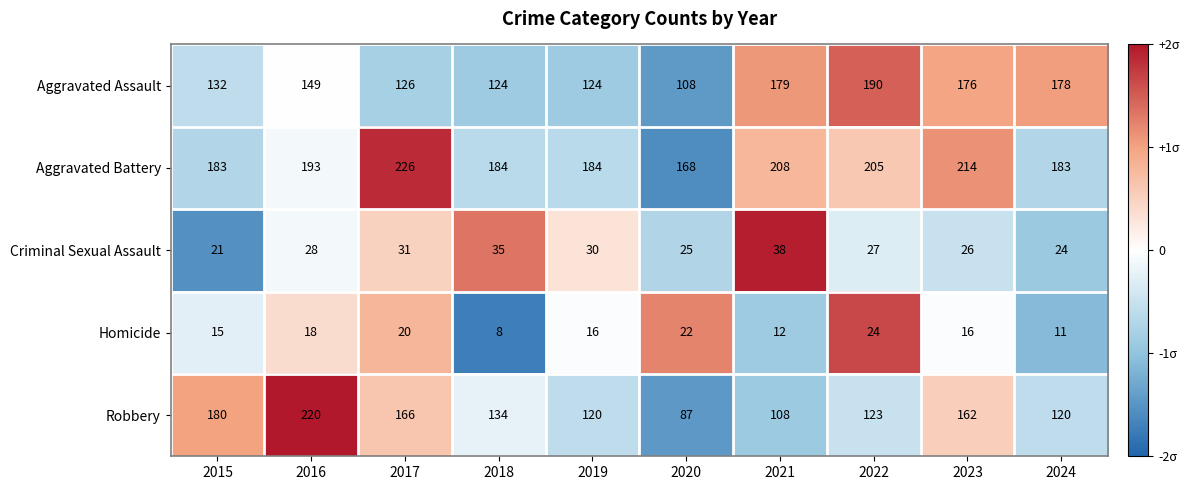

Between 2017 and 2024, which series saw the biggest shift?

Aggravated Assault